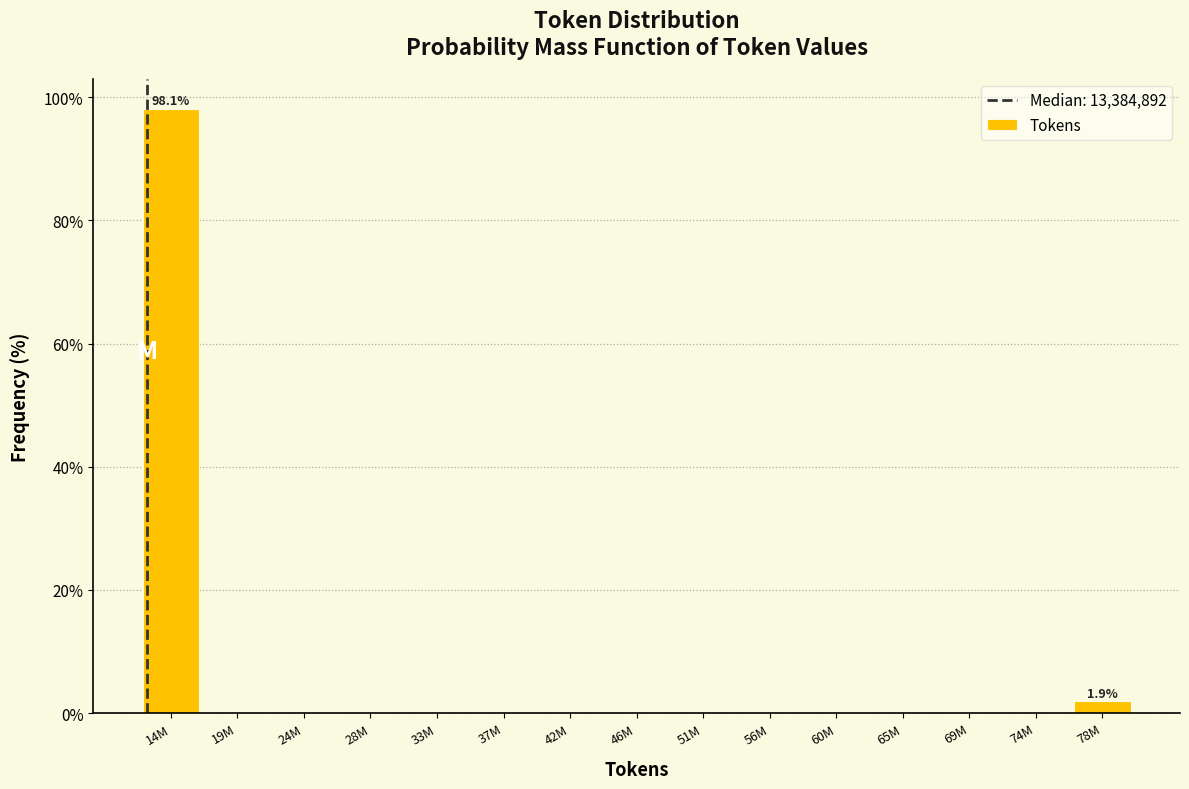

Reading left to right, list all the values displayed in this chart.

14M=98.1	19M=0.0	24M=0.0	28M=0.0	33M=0.0	37M=0.0	42M=0.0	46M=0.0	51M=0.0	56M=0.0	60M=0.0	65M=0.0	69M=0.0	74M=0.0	78M=1.9